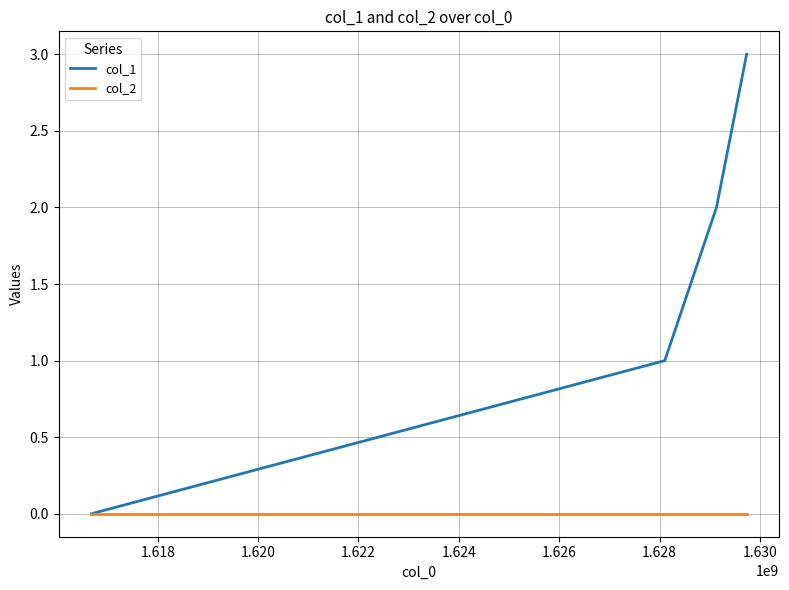

Rank the series by their average value, from lowest to highest.

col_2, col_1